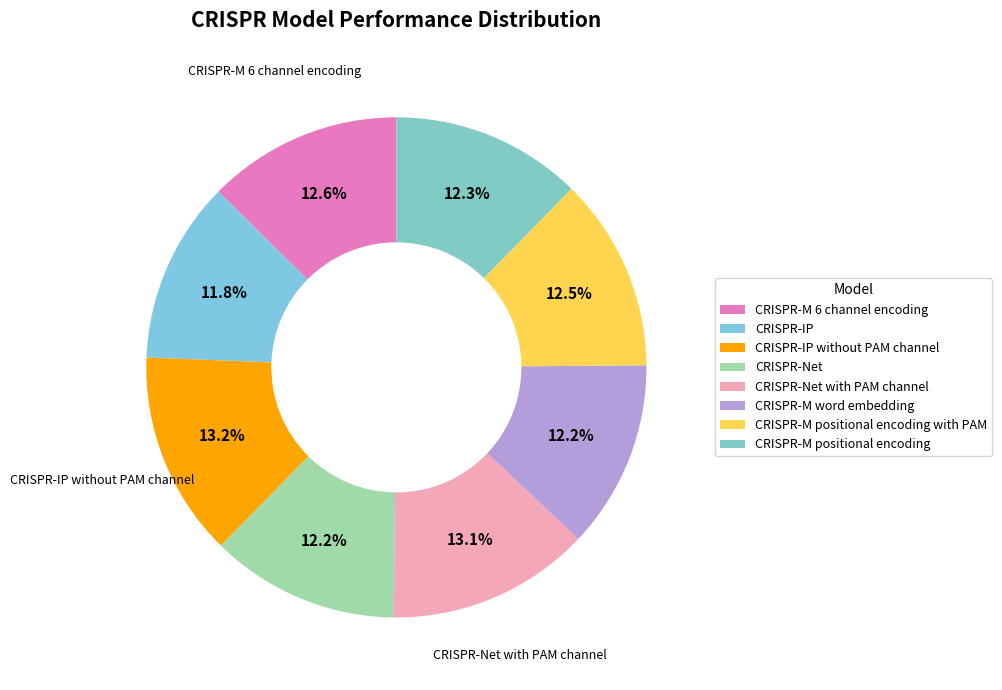

Count the number of slices in the pie.

8